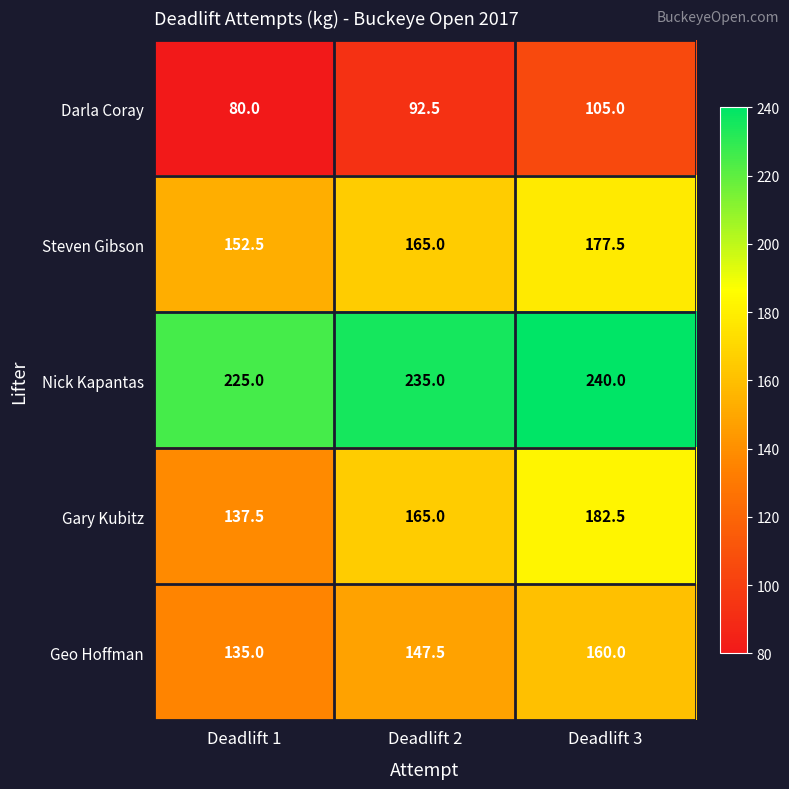

Read the Gary Kubitz value at Deadlift 1.

137.5